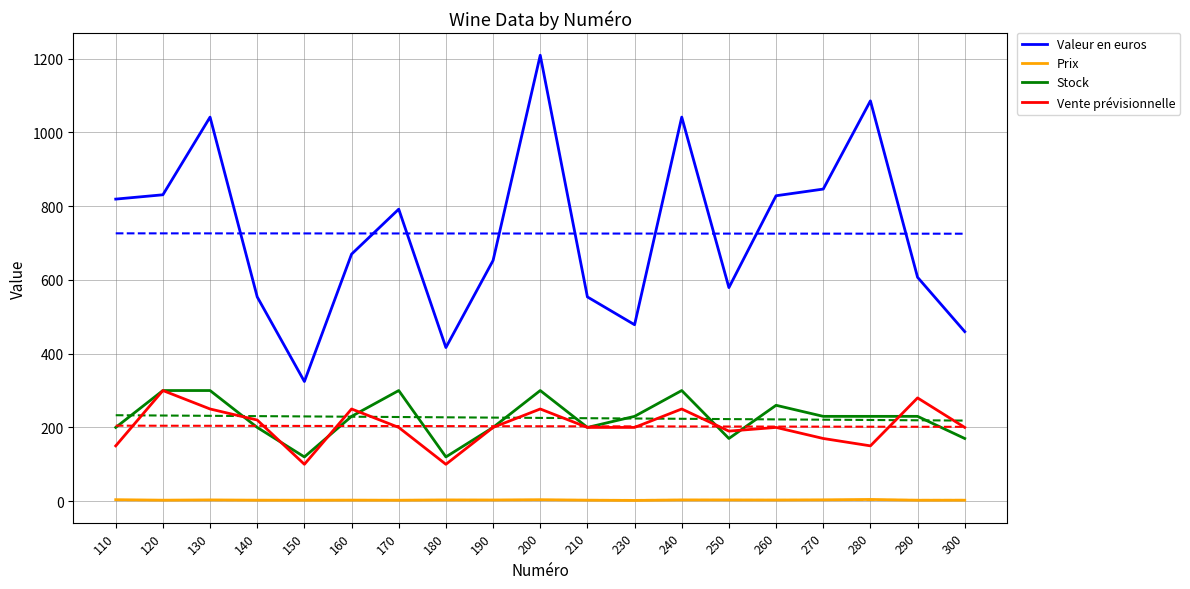

What is the minimum value for Prix?

2.1